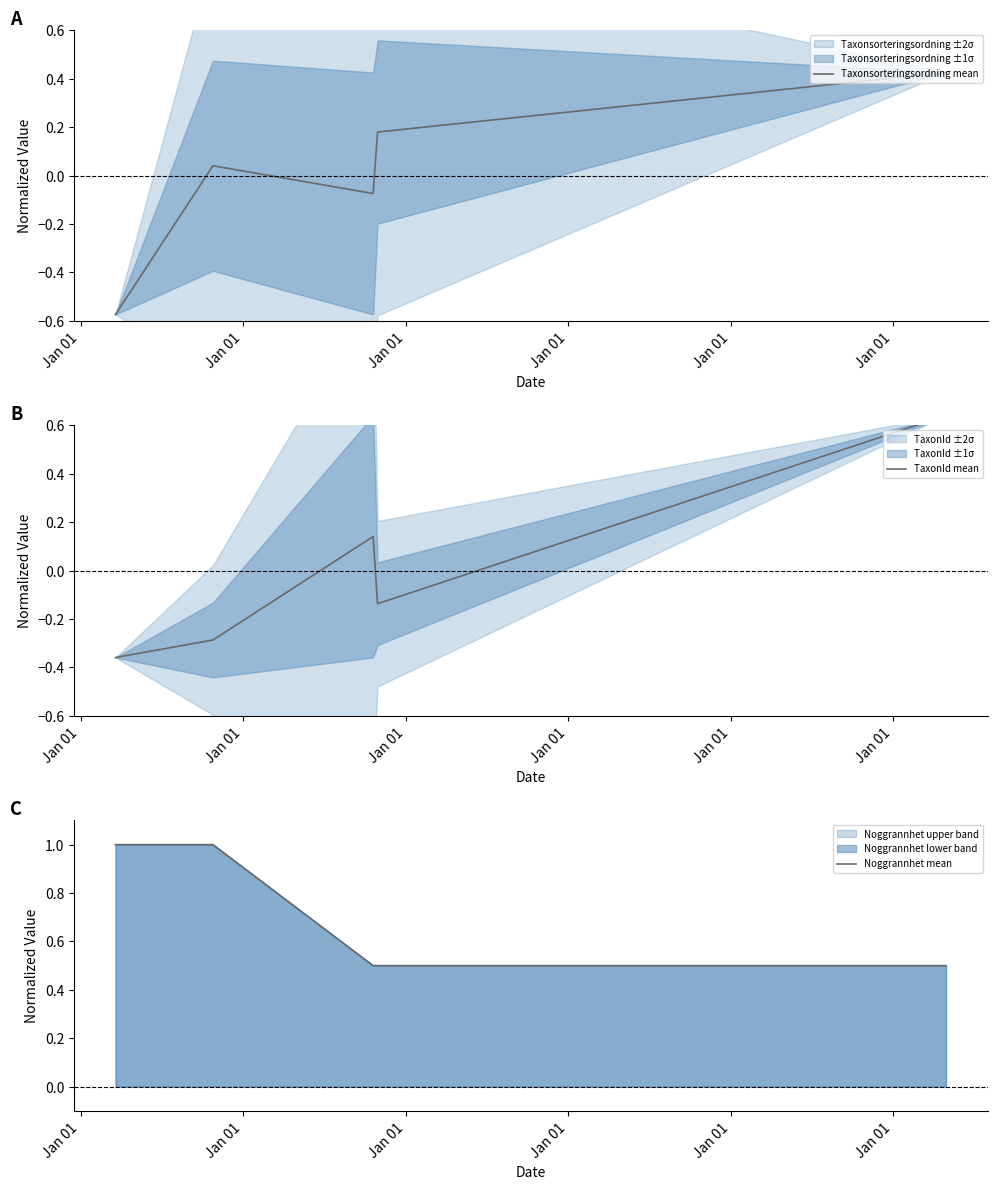

What is the maximum value for Noggrannhet mean?

1.0